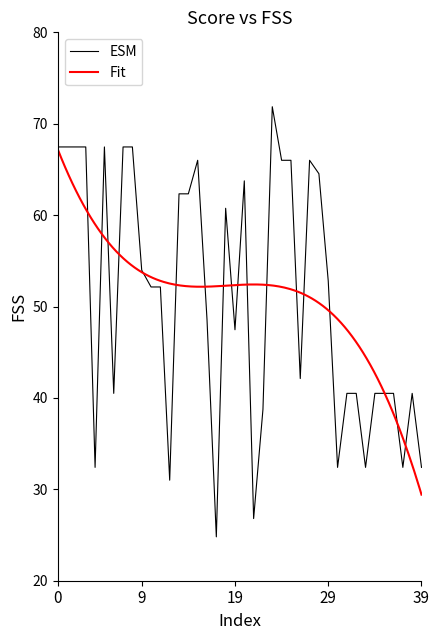

What is the lowest value of the ESM series?

24.8